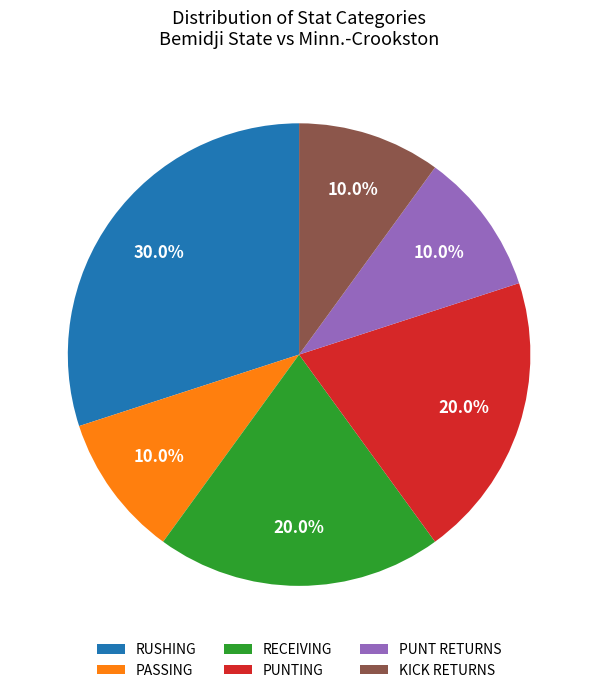

What is the largest slice in the pie chart?

RUSHING